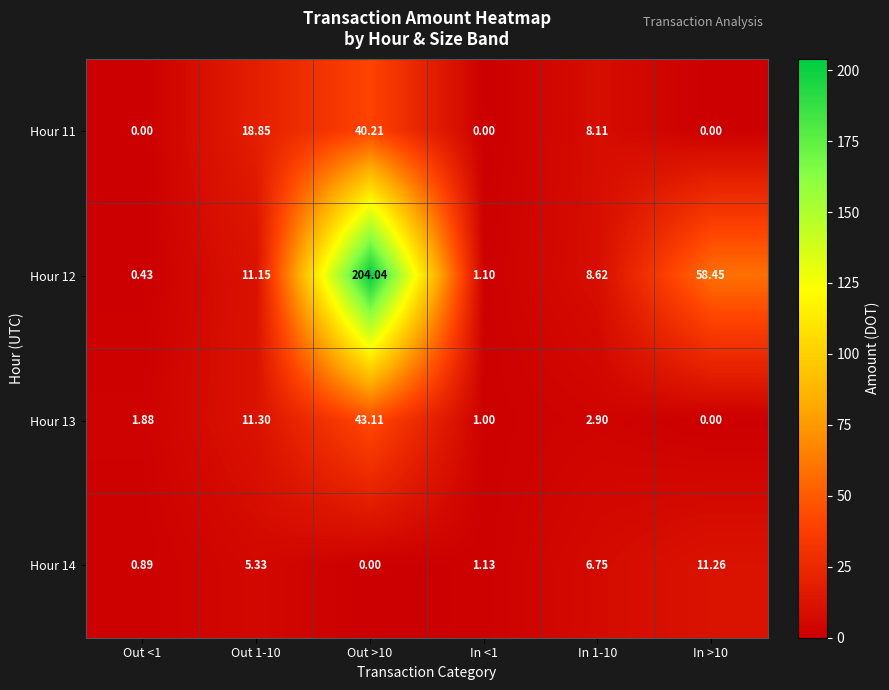

At In <1, list the series in order from smallest to largest.

Hour 11, Hour 13, Hour 12, Hour 14